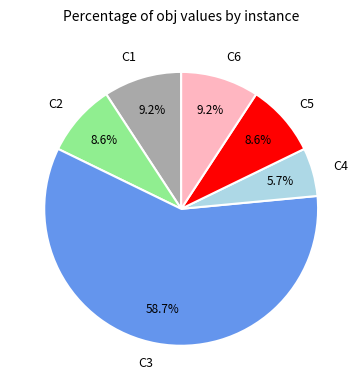

Between C3 and C4, which is larger?

C3